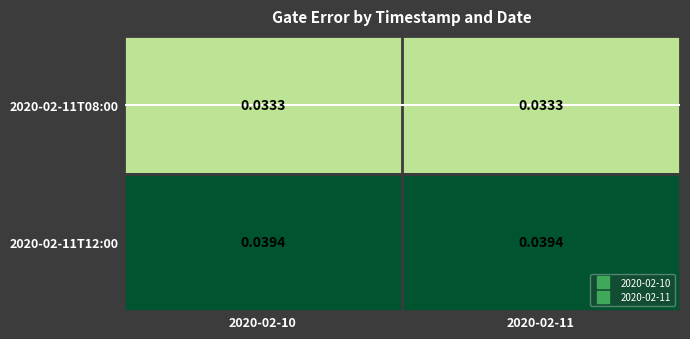

Is the value of 2020-02-11T12:00 at 2020-02-10 greater than the value of 2020-02-11T08:00 at 2020-02-10?

Yes